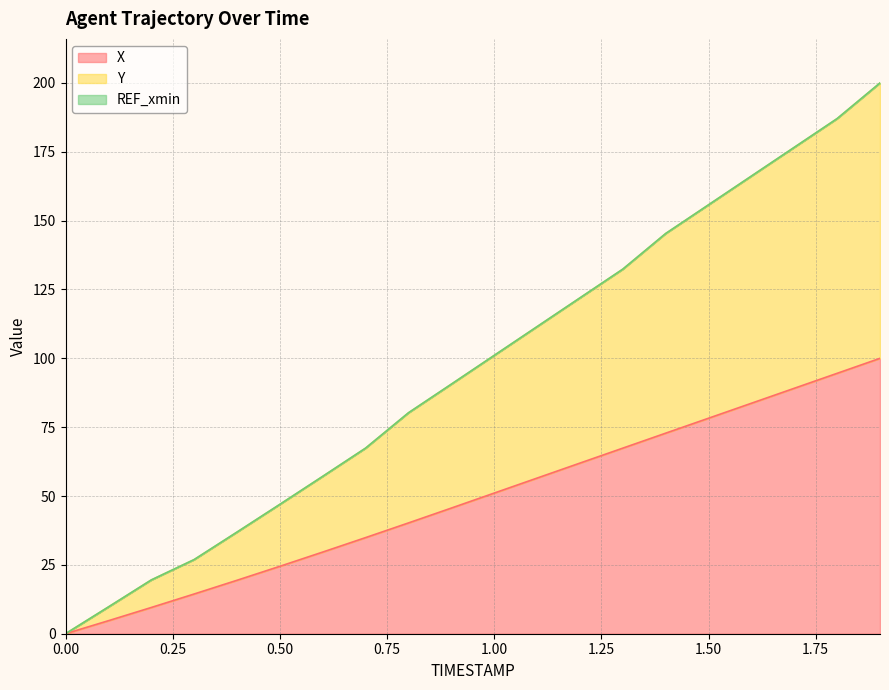

The X series shows 0.0 at 0.00. True or false?

True